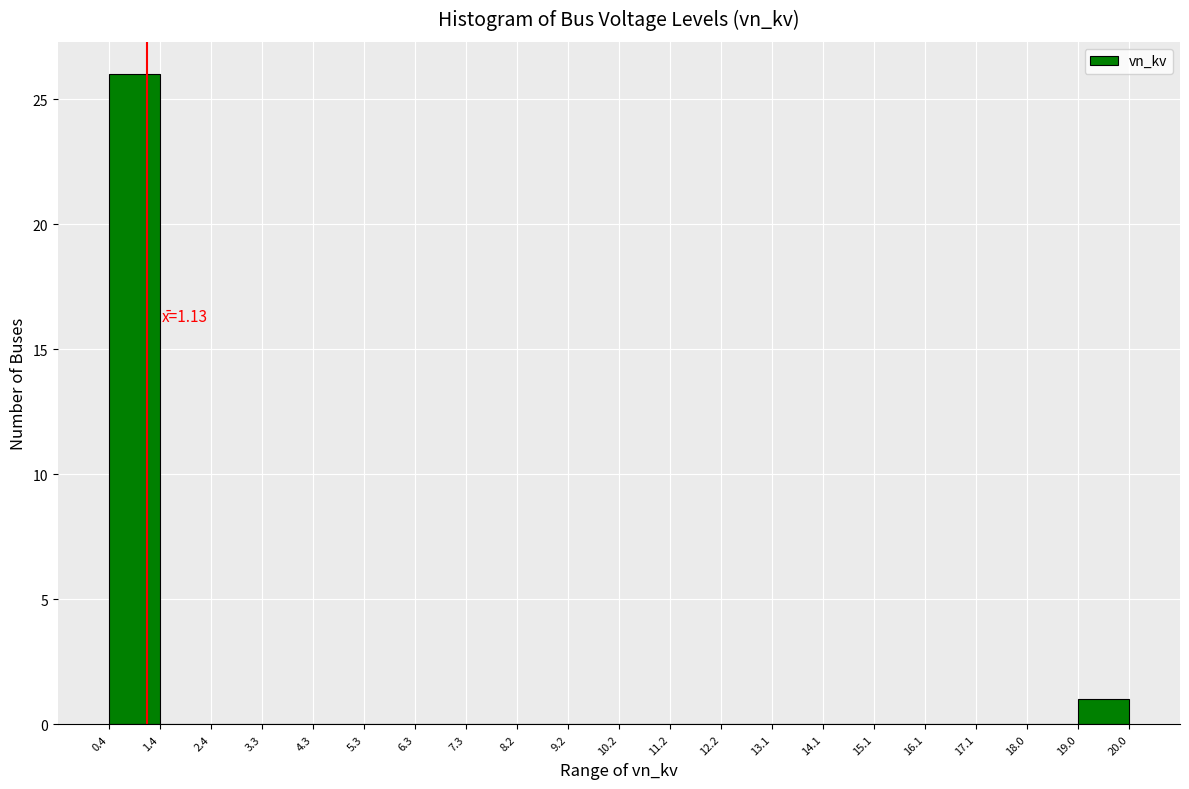

Which range on the x-axis has the tallest bar?

0.4 to 1.4